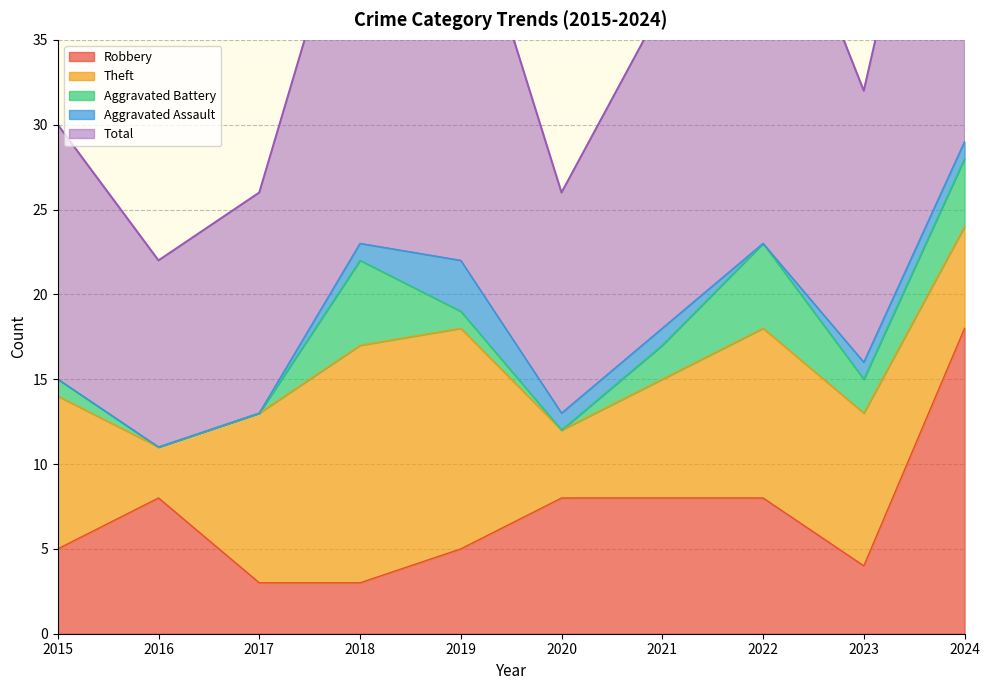

At which category does the chart reach its peak across all series?

2024